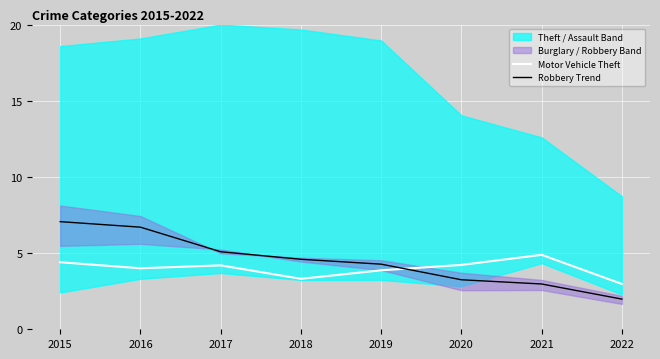

Is the value of Motor Vehicle Theft at 2015 greater than the value of Robbery Trend at 2016?

No